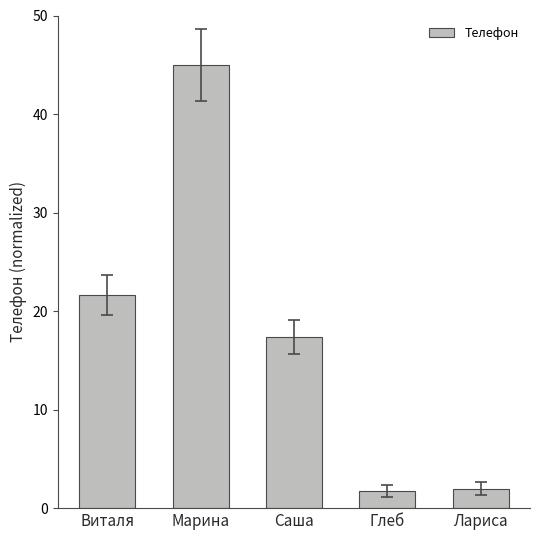

Reading right to left, what are all the values shown in this chart?

Лариса=2.0	Глеб=1.8	Саша=17.4	Марина=45.0	Виталя=21.6